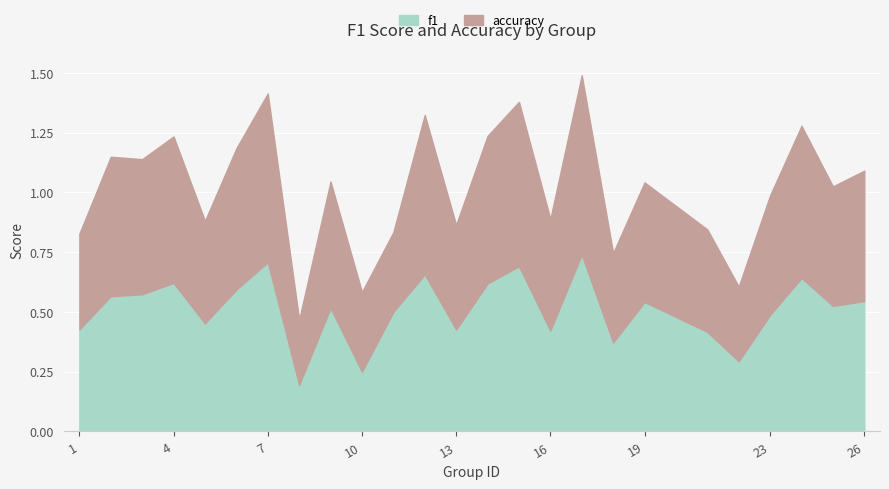

Where is the first local minimum for f1?

5